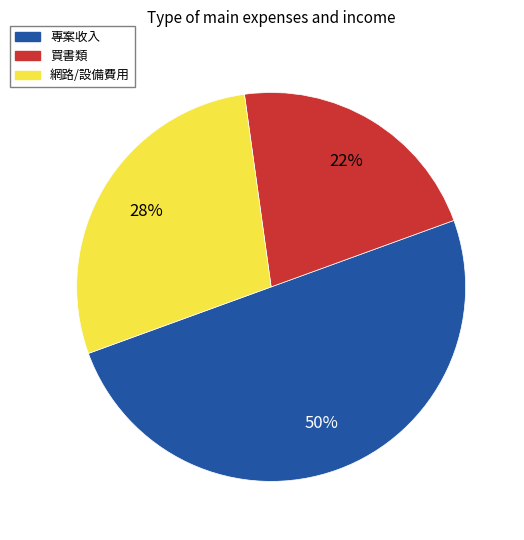

To the nearest percent, what is the average slice percentage?

33%